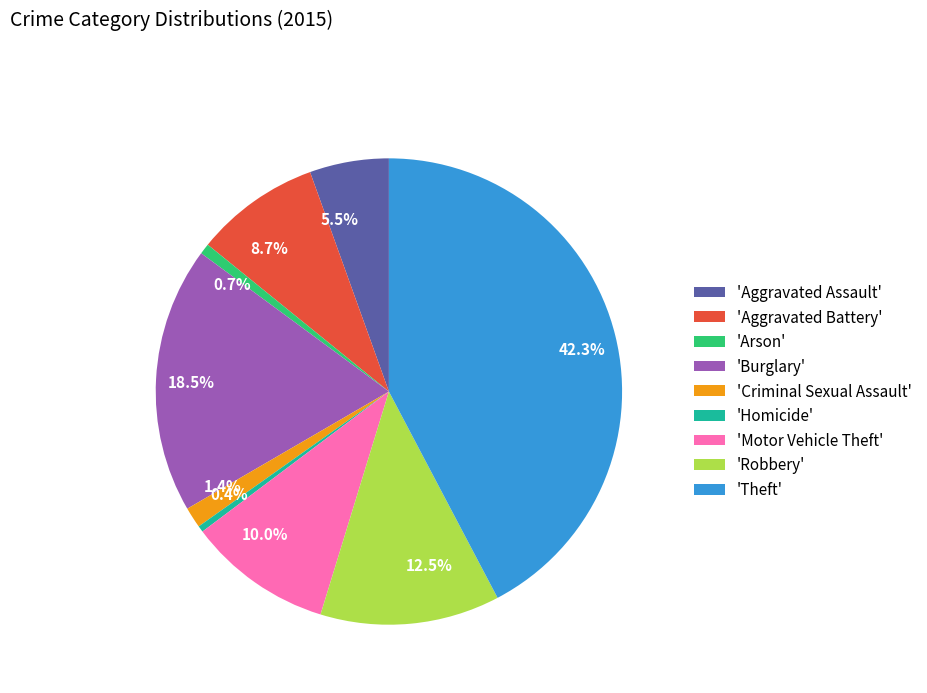

Approximately how many times larger is the value at 42.3% compared to 0.4%?

97.2